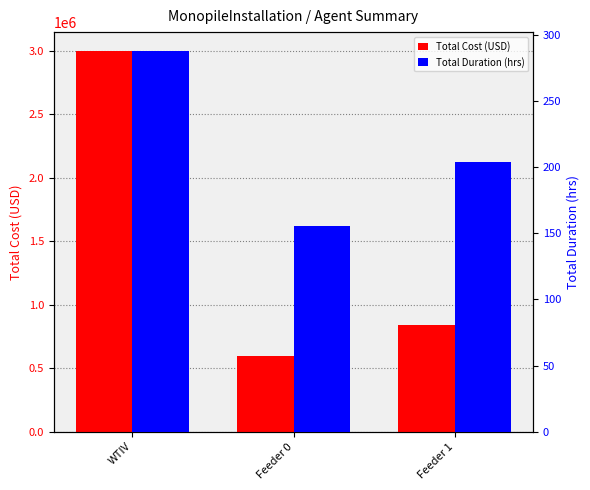

What is the average value of the Total Cost (USD) series?

1477513.4